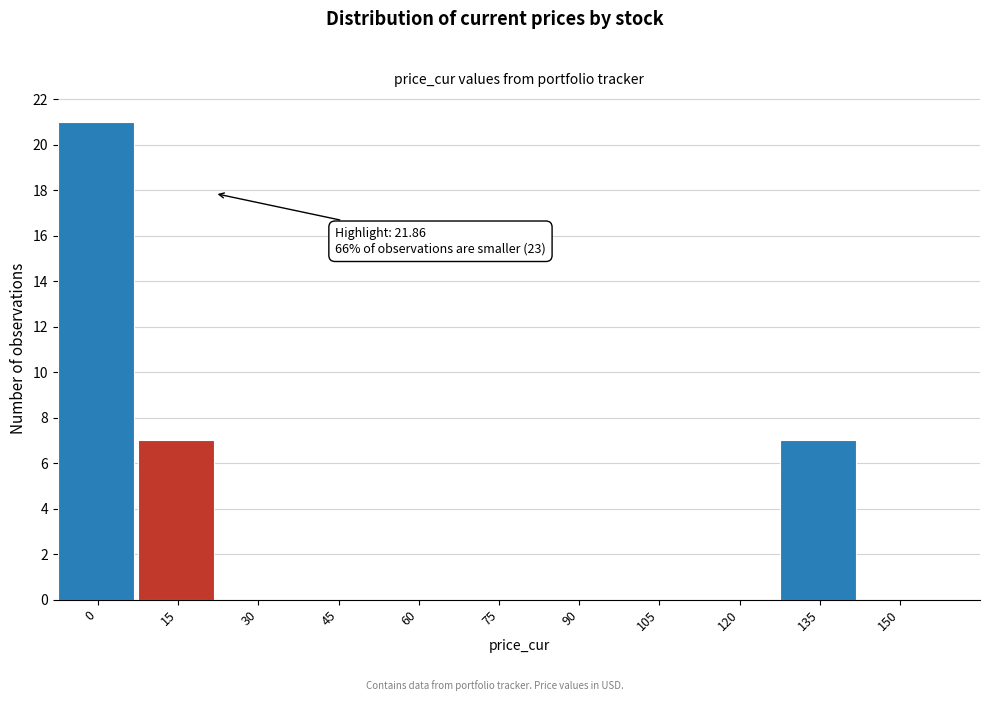

Reading left to right, extract all data points from this chart.

0=21	15=7	30=0	45=0	60=0	75=0	90=0	105=0	120=0	135=7	150=0